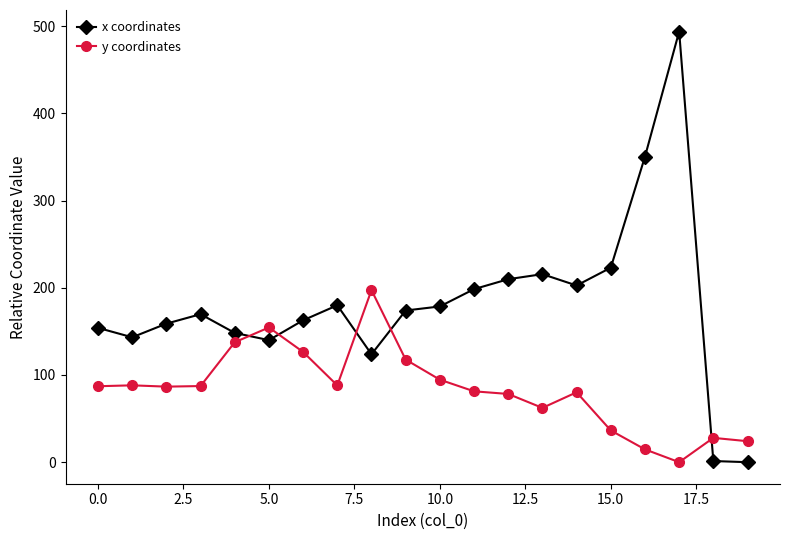

What is the greatest value displayed?

493.8